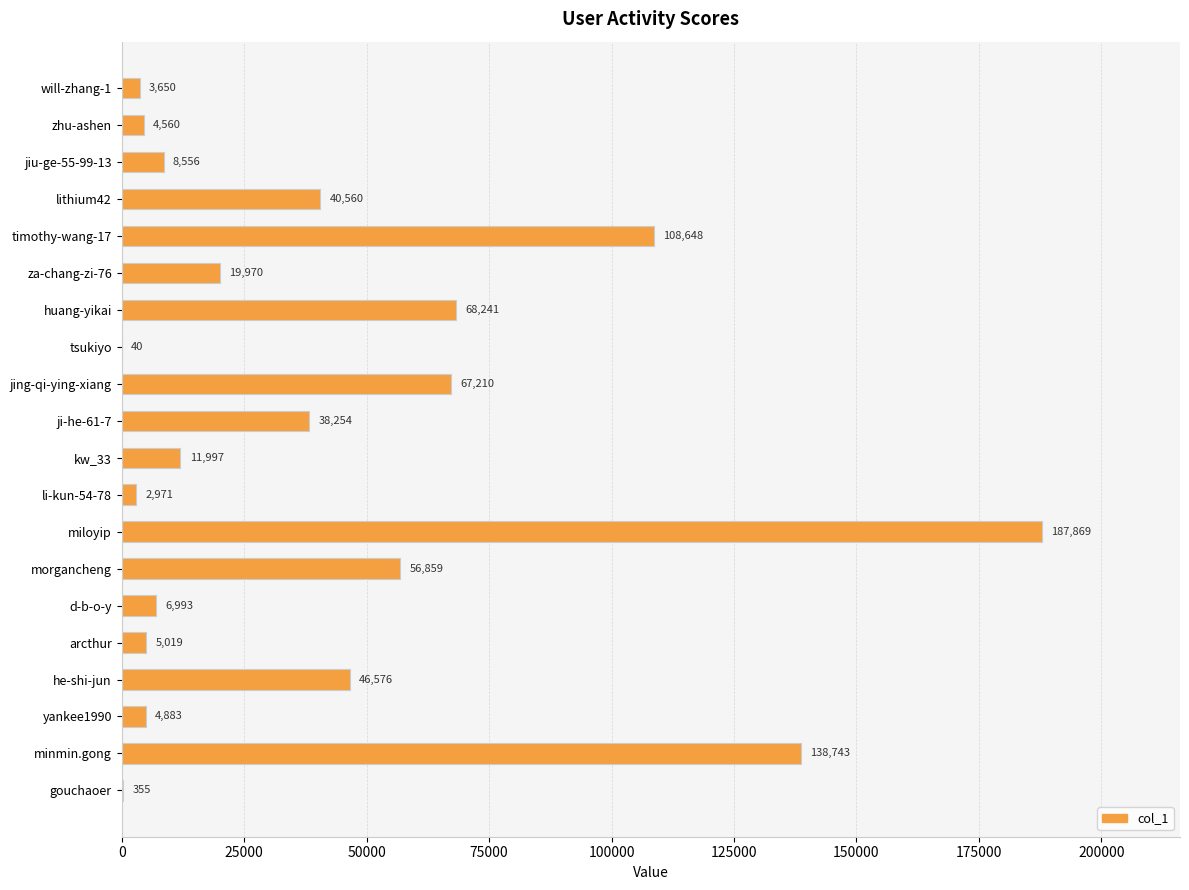

The chart shows a value of 111393 at jing-qi-ying-xiang. True or false?

False